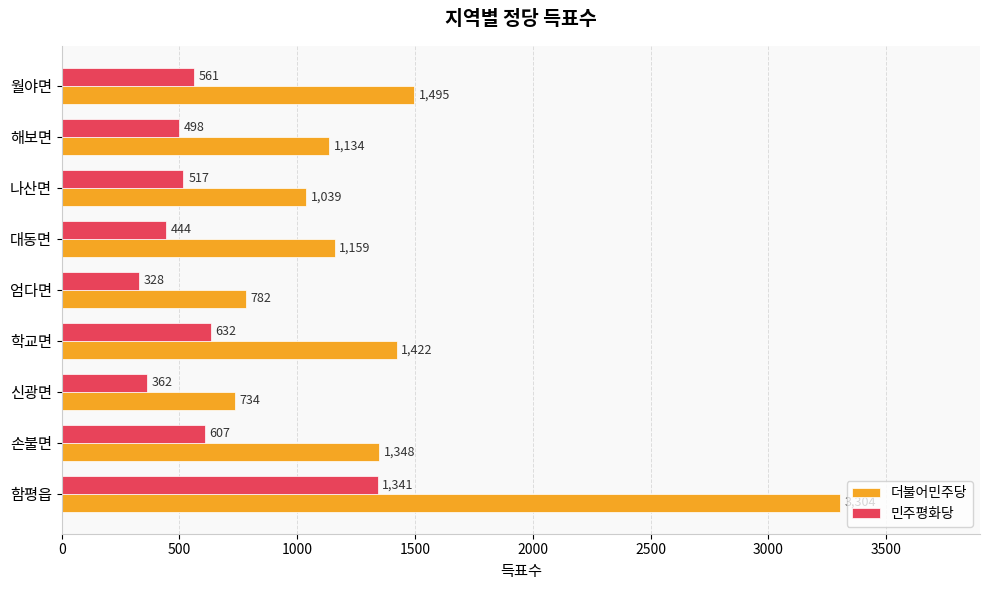

List the series in order of their overall mean, lowest first.

민주평화당, 더불어민주당